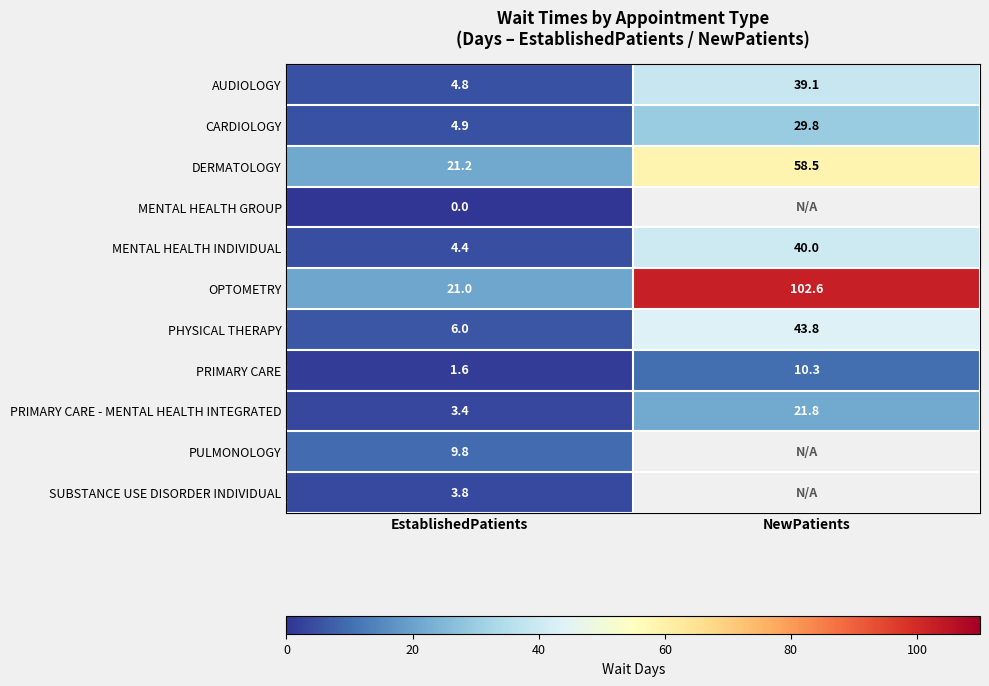

Is the value of CARDIOLOGY at EstablishedPatients greater than the value of DERMATOLOGY at EstablishedPatients?

No